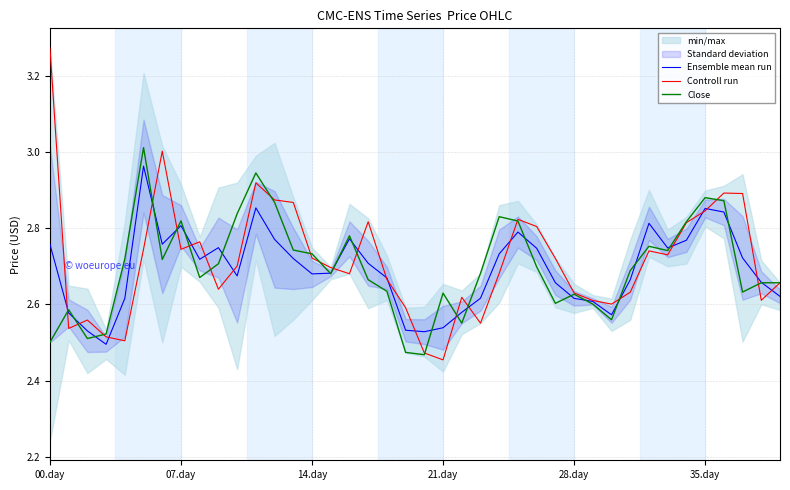

What is the total value across all series at 22?

7.7